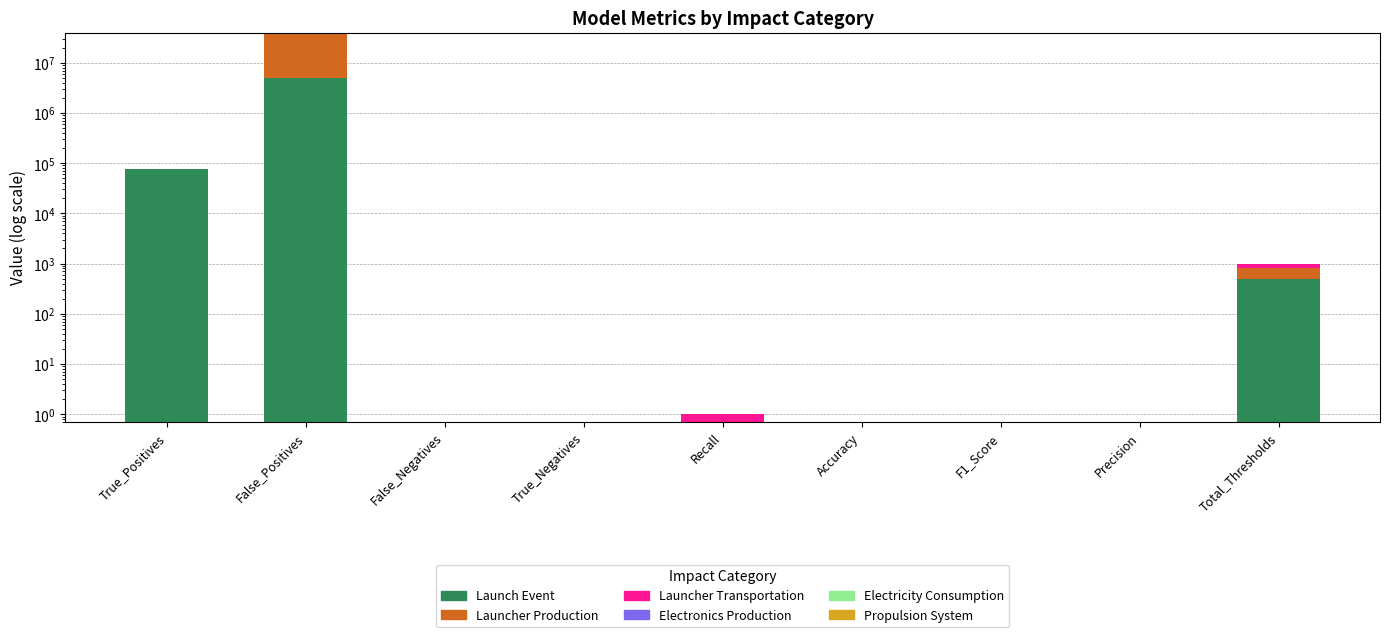

Reading left to right, extract all data points from this chart.

Launch Event: 75612.0	5000000.0	0.0	0.0	0.5	0.0	0.0	0.0	500.0
Launcher Production: 0.0	34626989.0	0.0	0.0	0.2	0.0	0.0	0.0	300.0
Launcher Transportation: 0.0	0.0	0.0	0.0	0.3	0.0	0.0	0.0	200.0